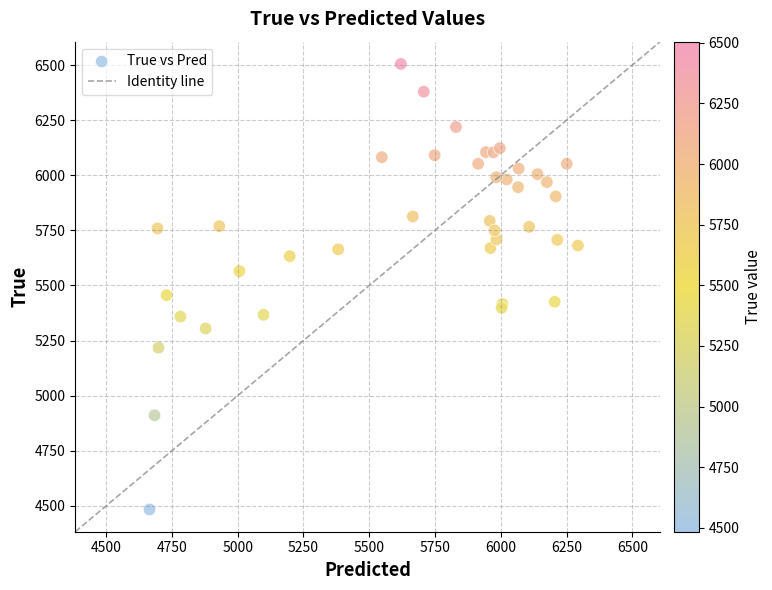

What Y value in the scatter plot is closest to 5494?

5456